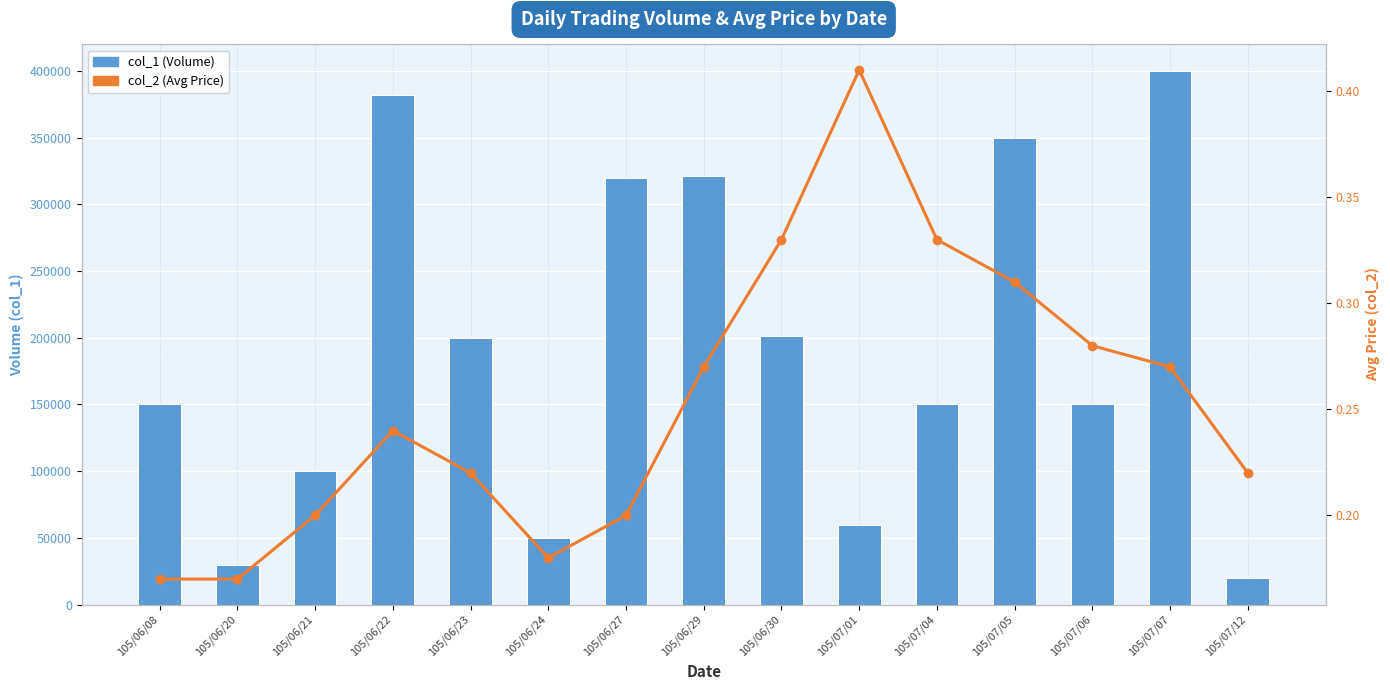

List the series in order of their peak value, highest first.

col_1 (Volume), col_2 (Avg Price)